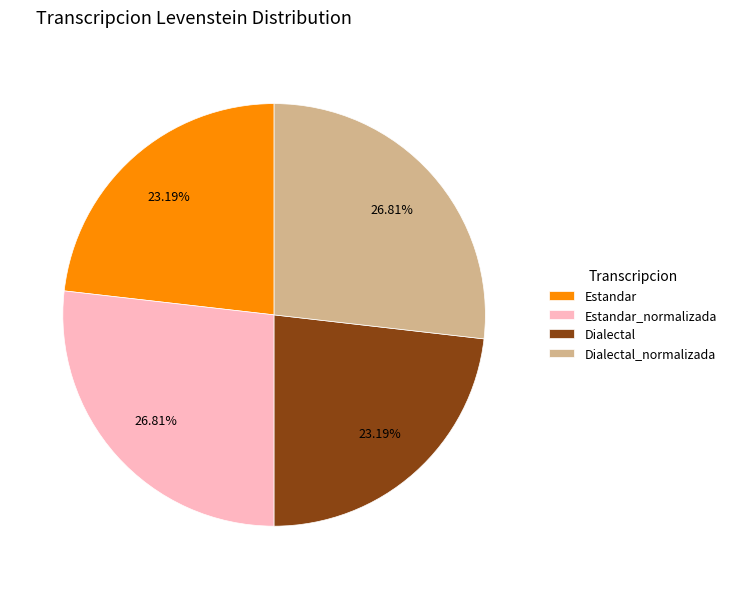

What percentage do Estandar_normalizada and Dialectal_normalizada together represent?

53.6%